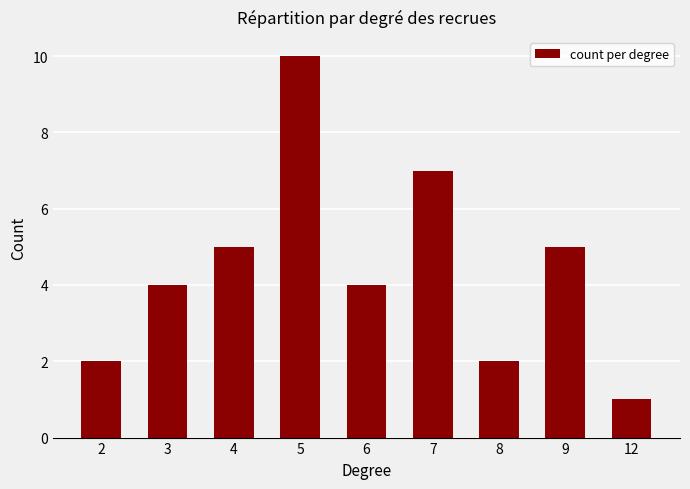

What is the minimum value shown in the chart?

1